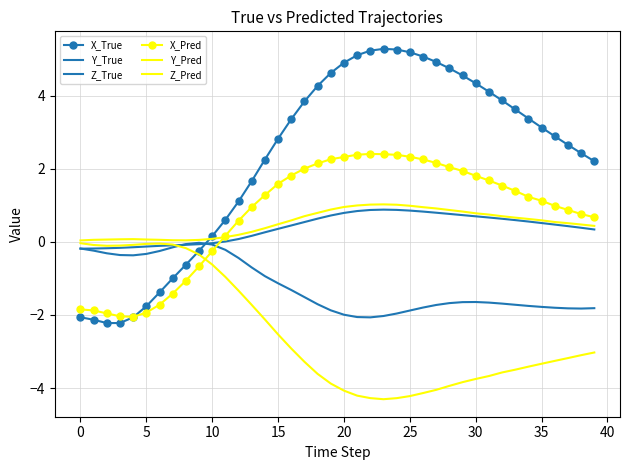

How many values in Z_True are below zero?

11